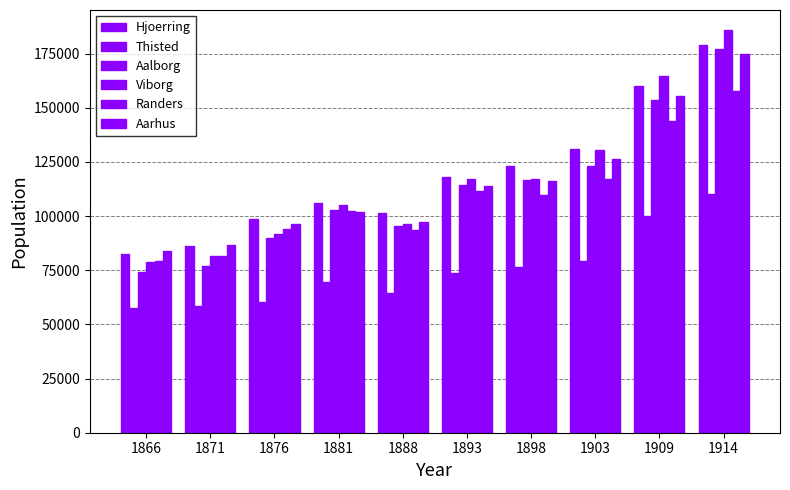

Reading left to right, extract all data points from this chart.

Hjoerring: 82412	86357	98727	105900	101467	118128	123042	131207	160185	179055
Thisted: 57494	58721	60120	69414	64701	73878	76411	79417	99903	110285
Aalborg: 74322	77094	89706	103007	95518	114145	116724	123342	153502	177346
Viborg: 78950	81760	91524	105254	96357	116921	117237	130641	164750	185859
Randers: 79164	81359	93991	102398	93715	111544	109862	117050	143952	157910
Aarhus: 83723	86588	96236	102056	97362	113890	116371	126249	155349	174935